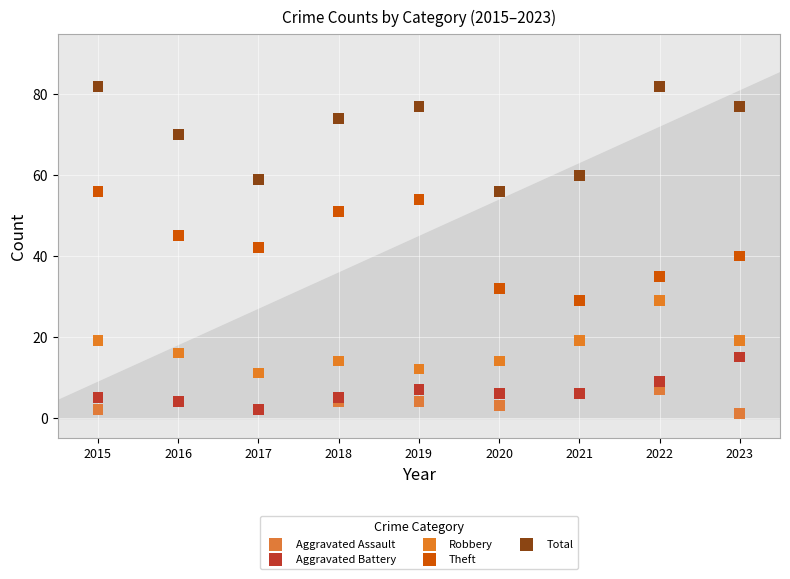

Which series reaches the minimum Y coordinate?

Aggravated Assault